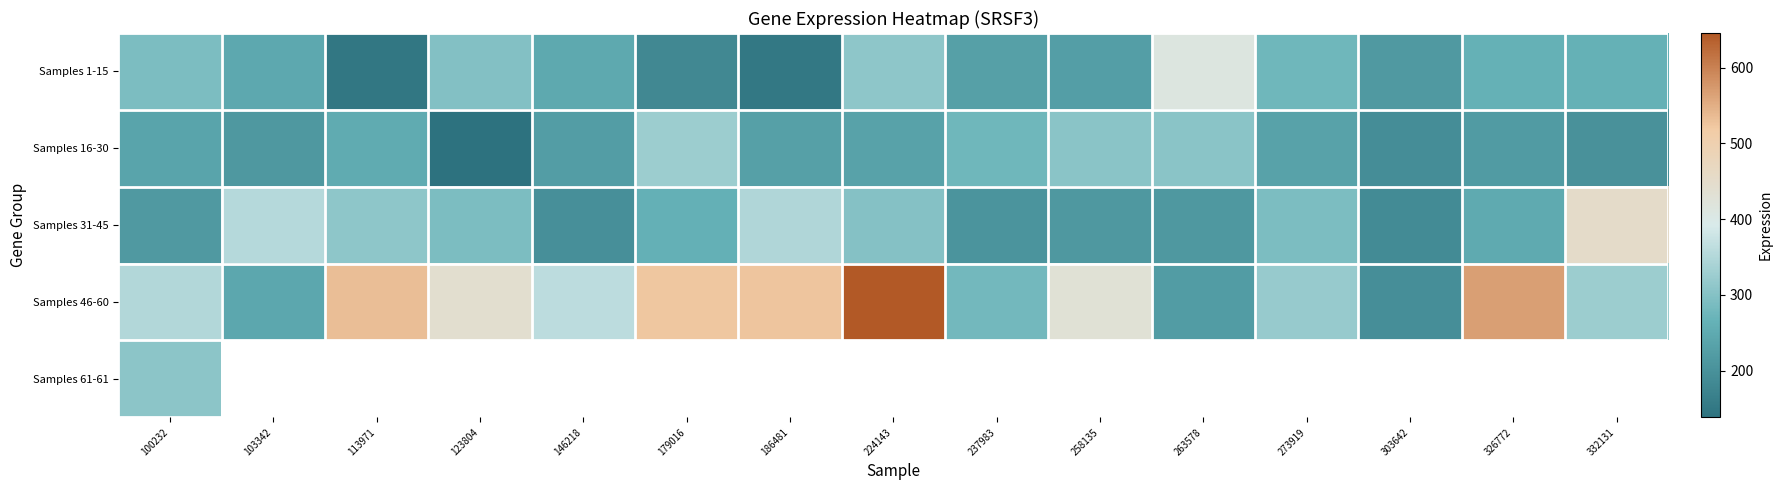

At which category is the sum across all series the highest?

100232